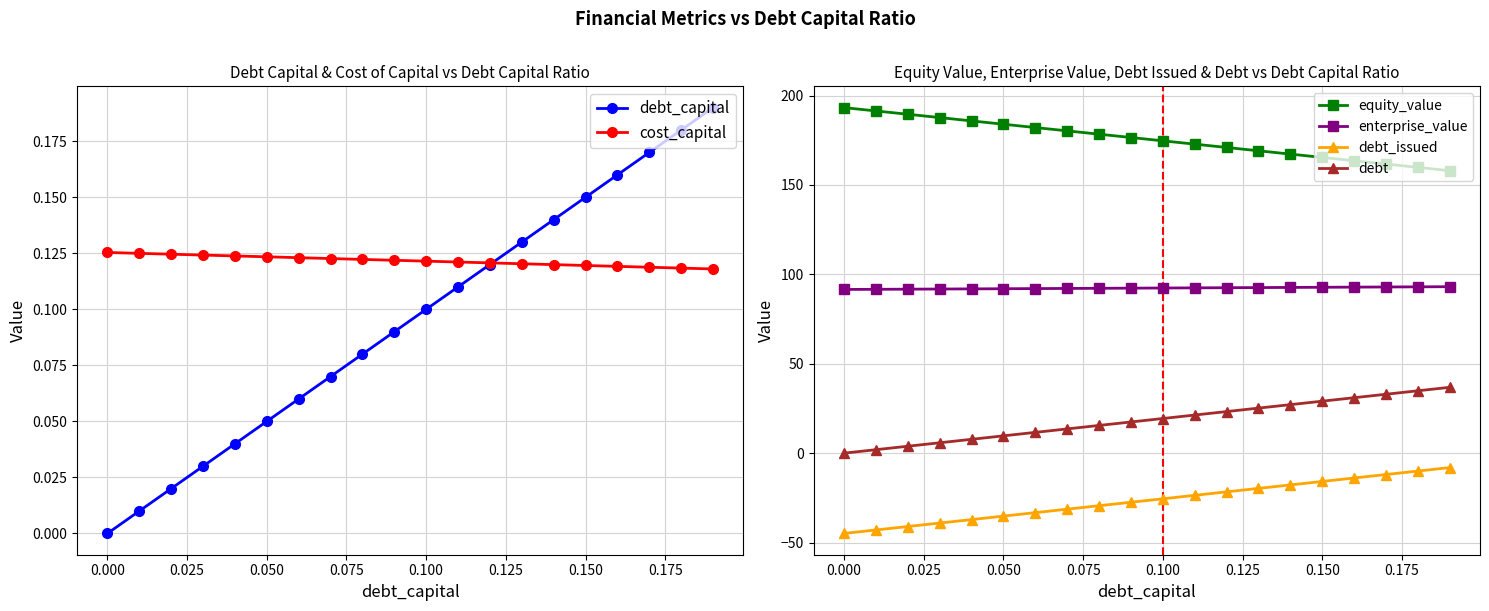

Which series has the widest spread of values?

debt_issued